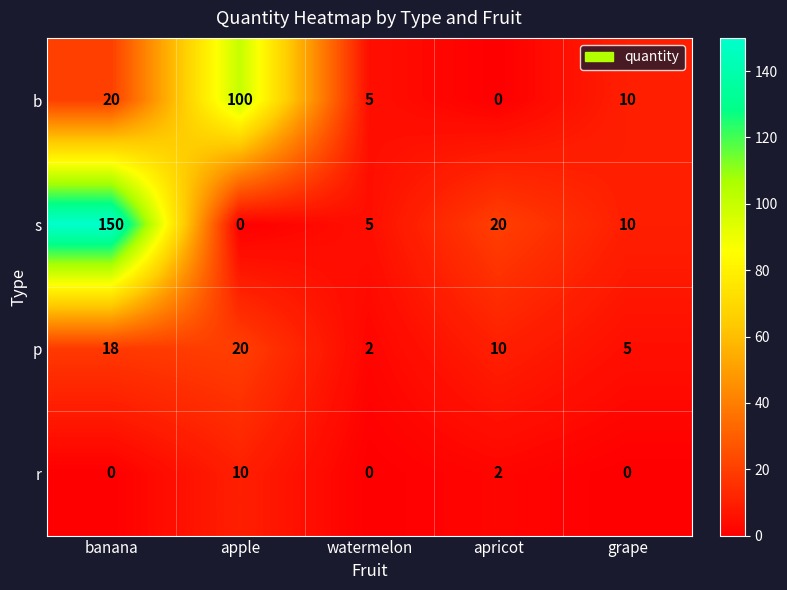

What is the maximum value shown in the chart?

150